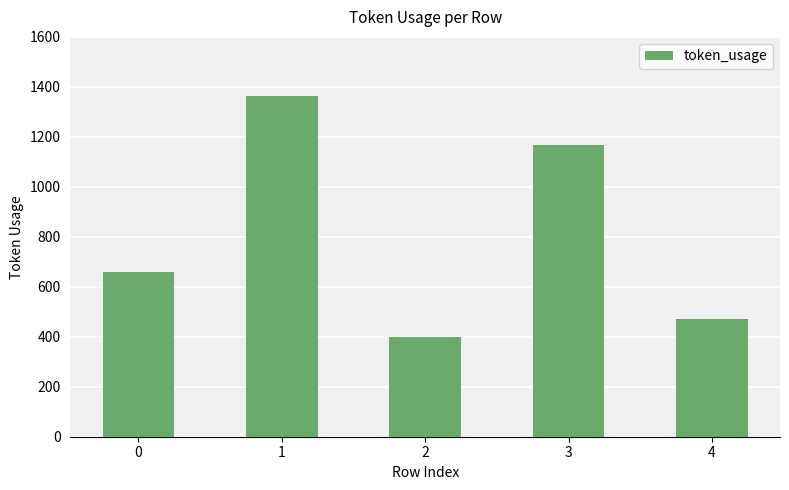

Reading left to right, extract all data points from this chart.

661	1362	400	1169	473